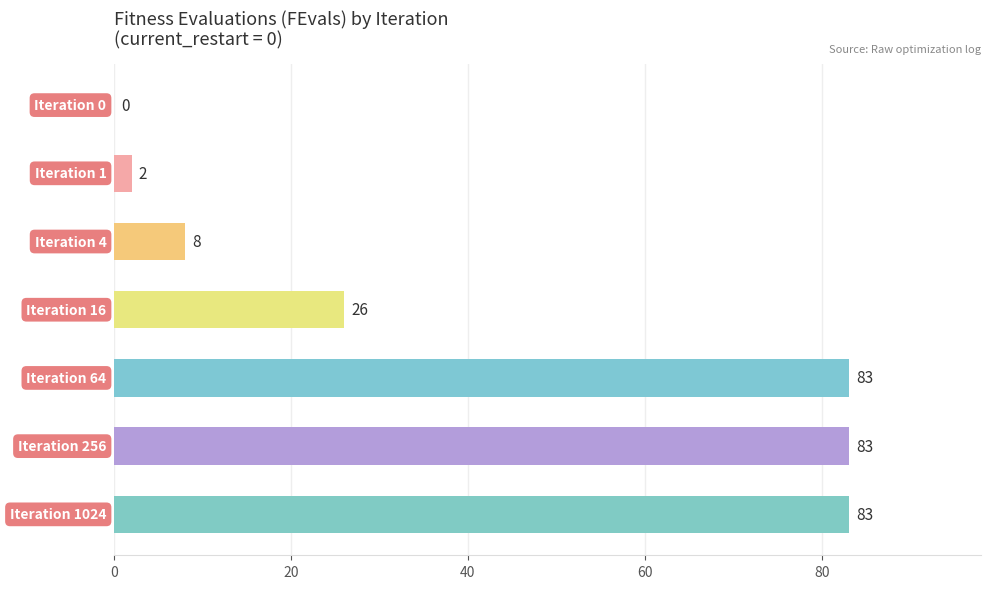

What is the sum of all values?

285